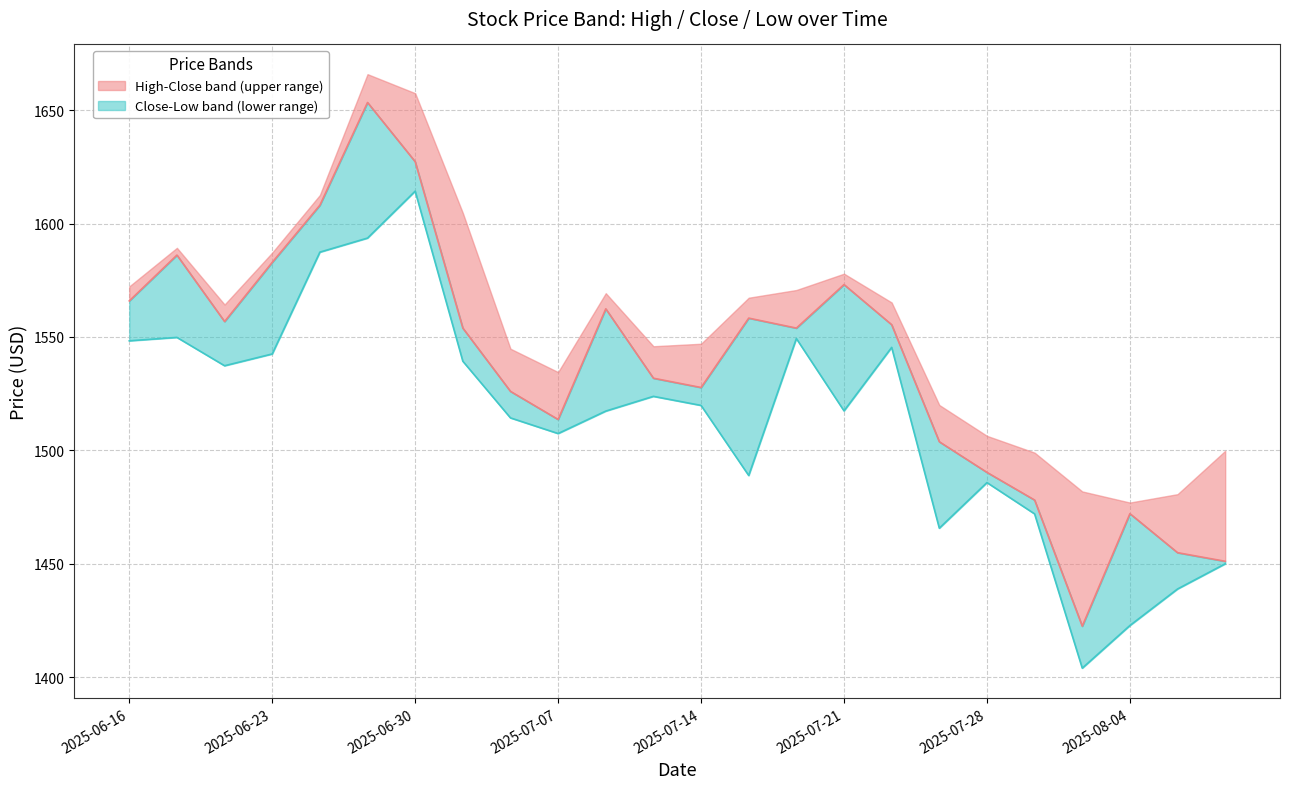

The Low (lower boundary) series shows 1519.8 at 2025-07-14. True or false?

True